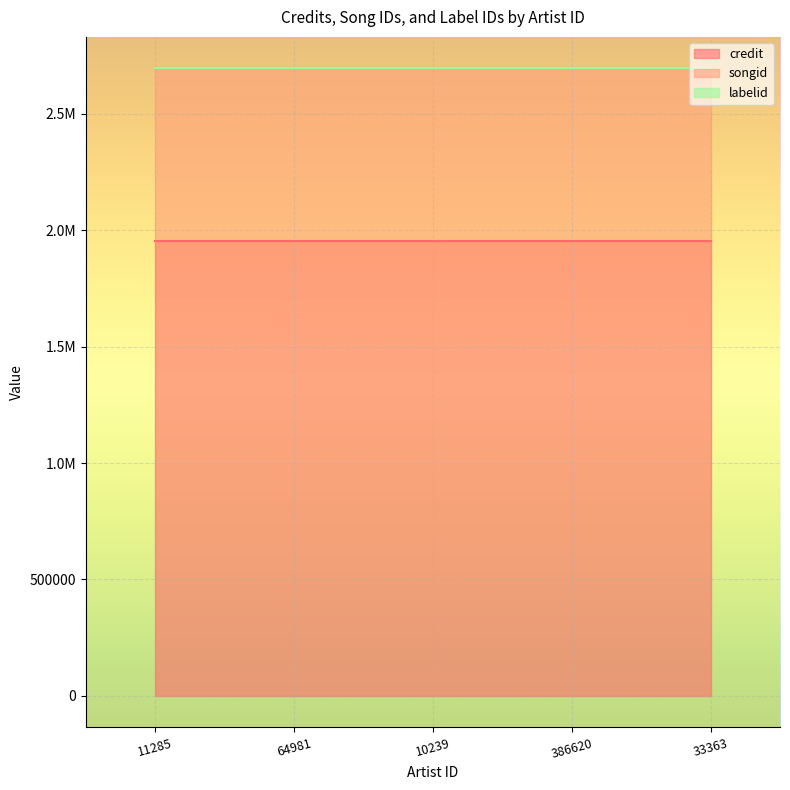

List the series in order of their overall mean, lowest first.

labelid, songid, credit